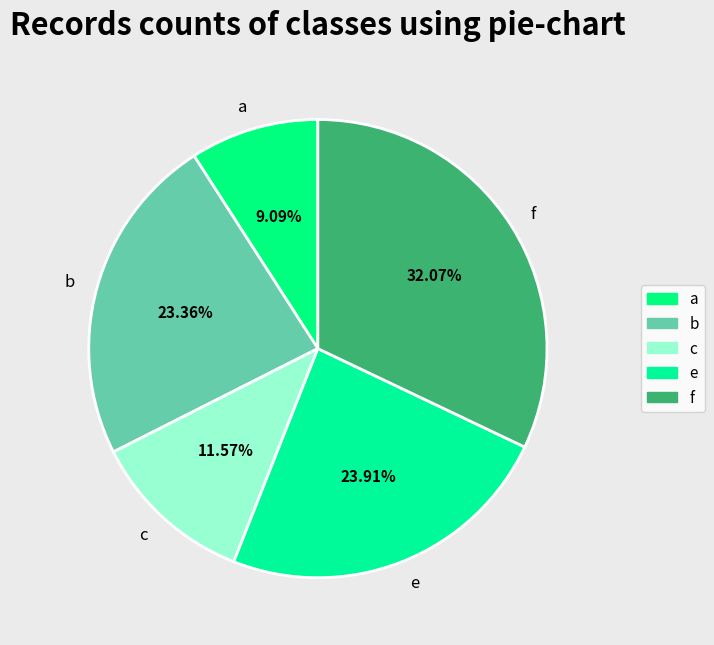

What is the smallest slice in the pie chart?

a